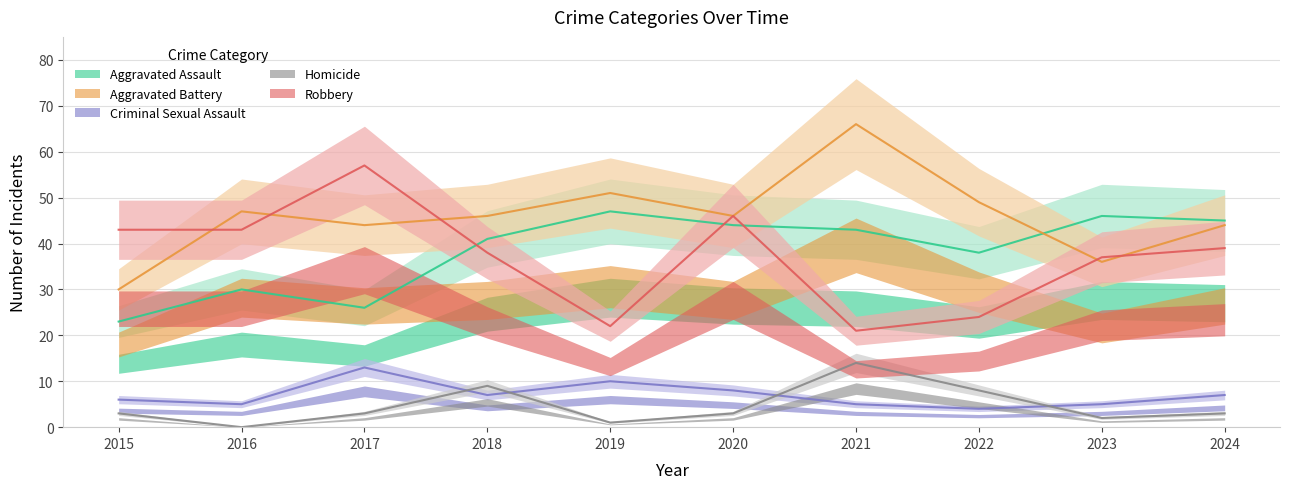

What value does the Criminal Sexual Assault series have at 2017?

13